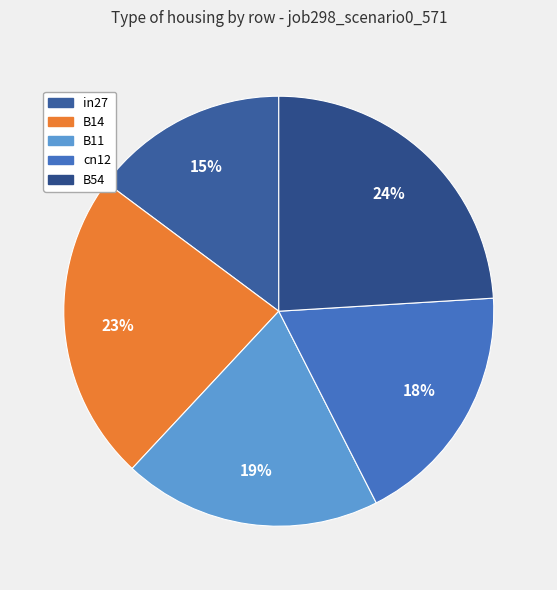

What percentage is the cn12 slice, to the nearest percent?

18%